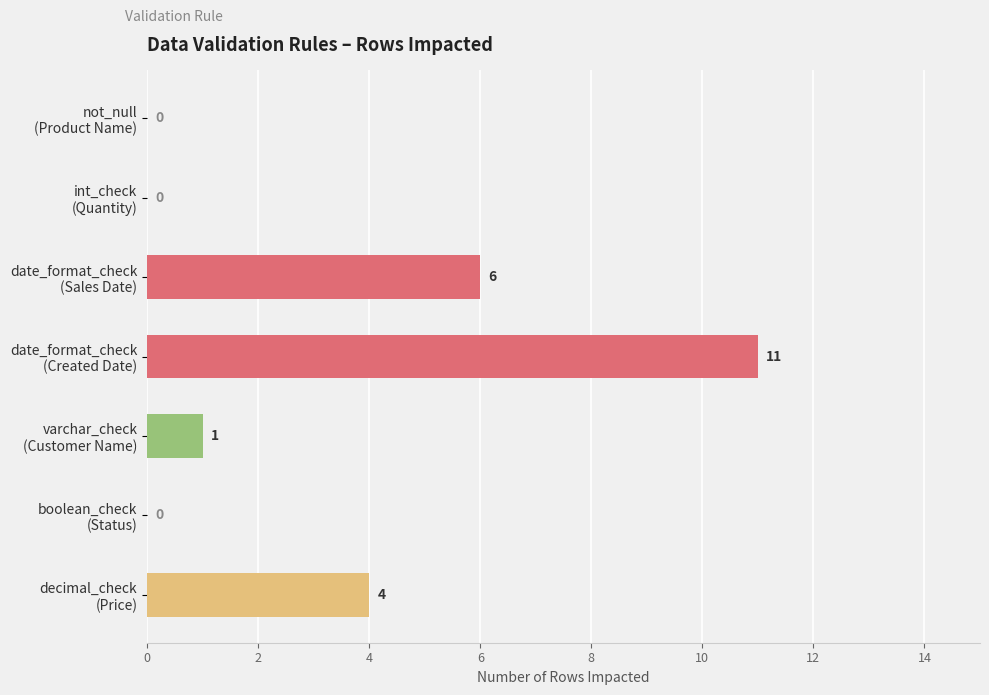

What is the maximum value shown in the chart?

11